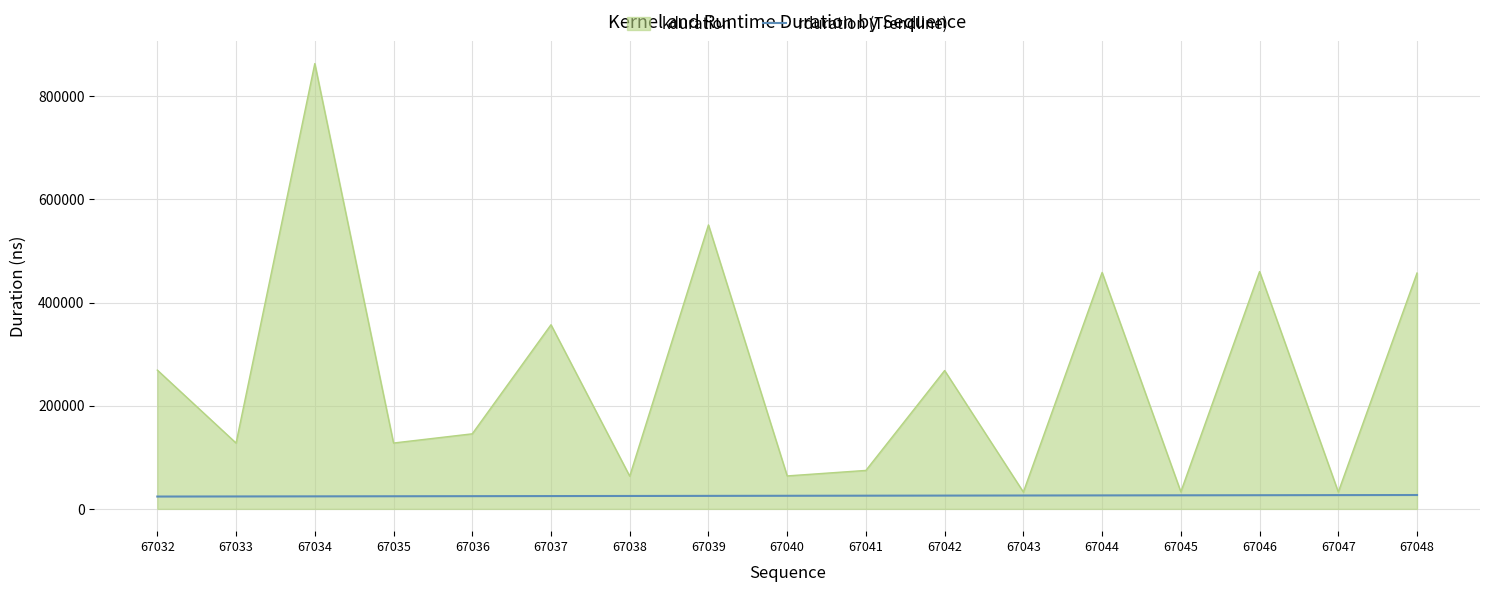

Which series has the widest spread of values?

kduration